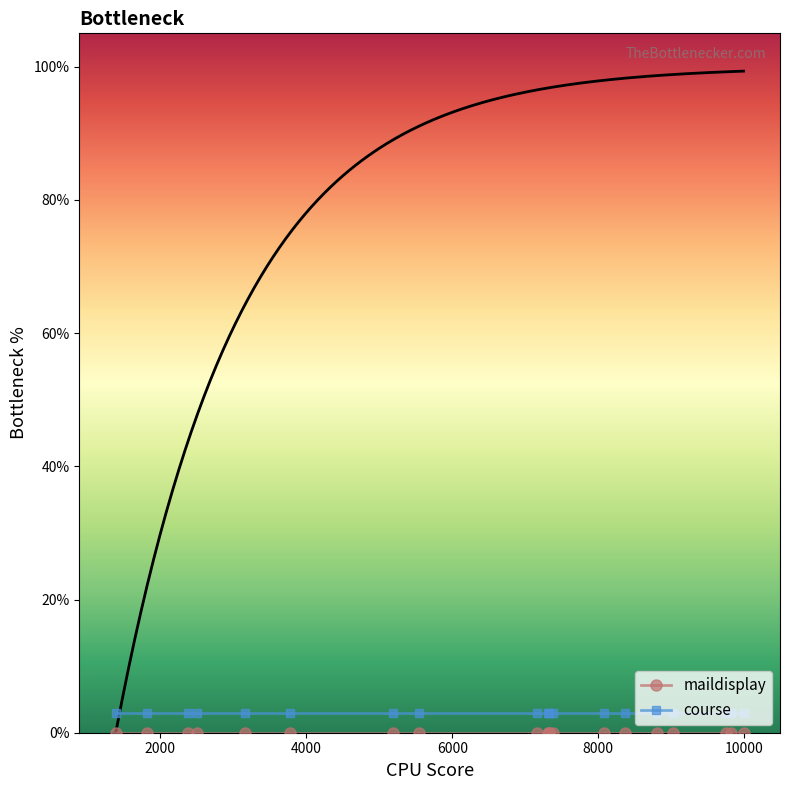

The value of course at 12 is 1. True or false?

False